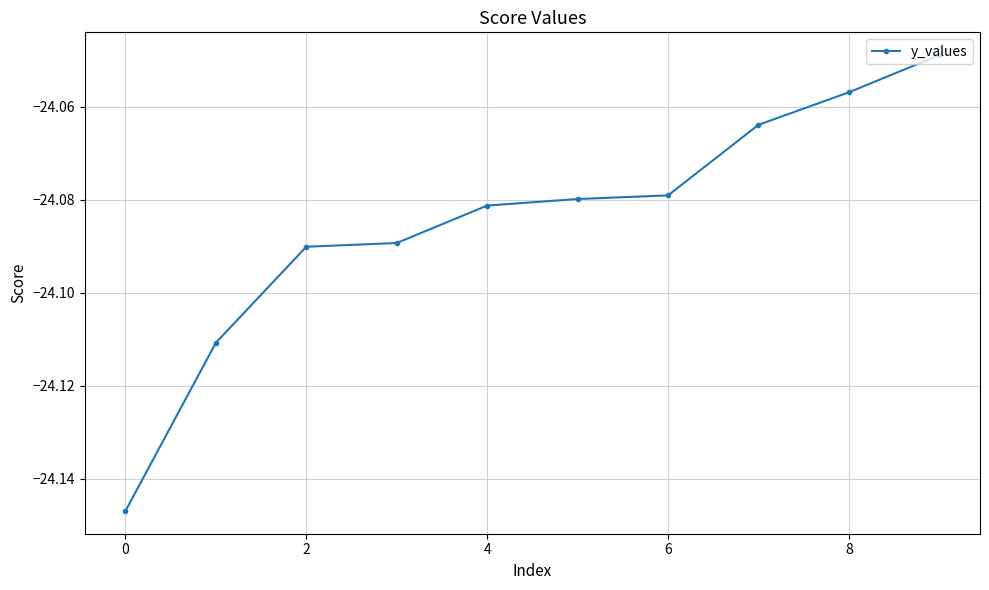

What is the sum of all values?

-240.8